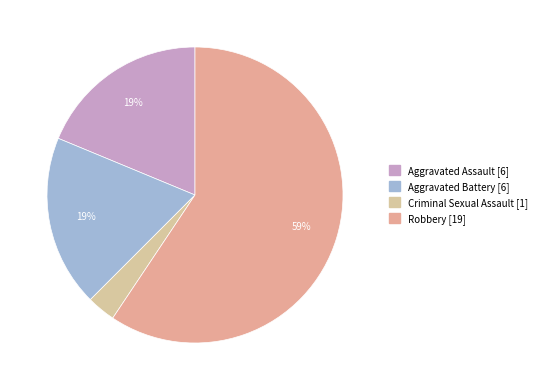

To the nearest percent, what percentage of the pie is Aggravated Assault?

19%